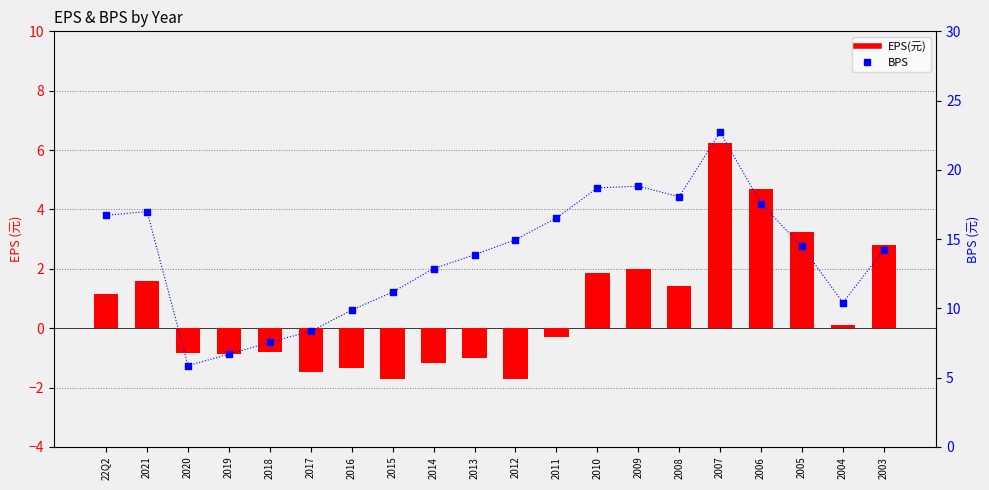

Which series reaches the minimum Y coordinate?

EPS(元)